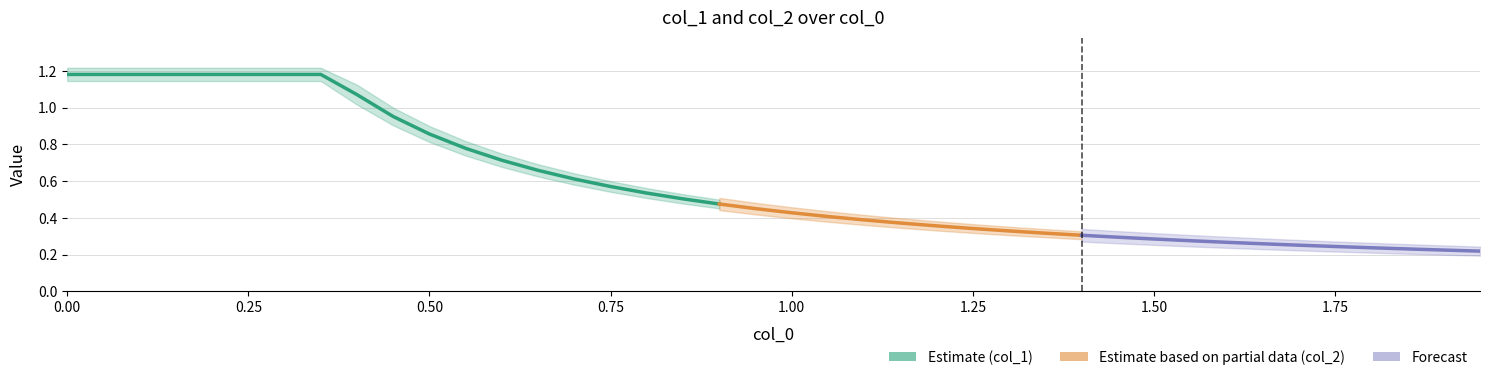

True or false: col_1 and col_2 intersect in this chart.

False